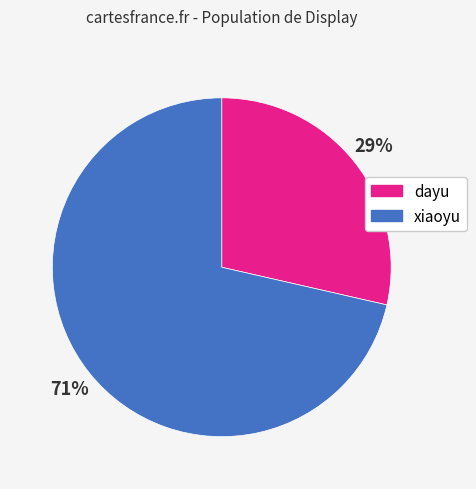

What percentage is the dayu slice, to the nearest percent?

29%